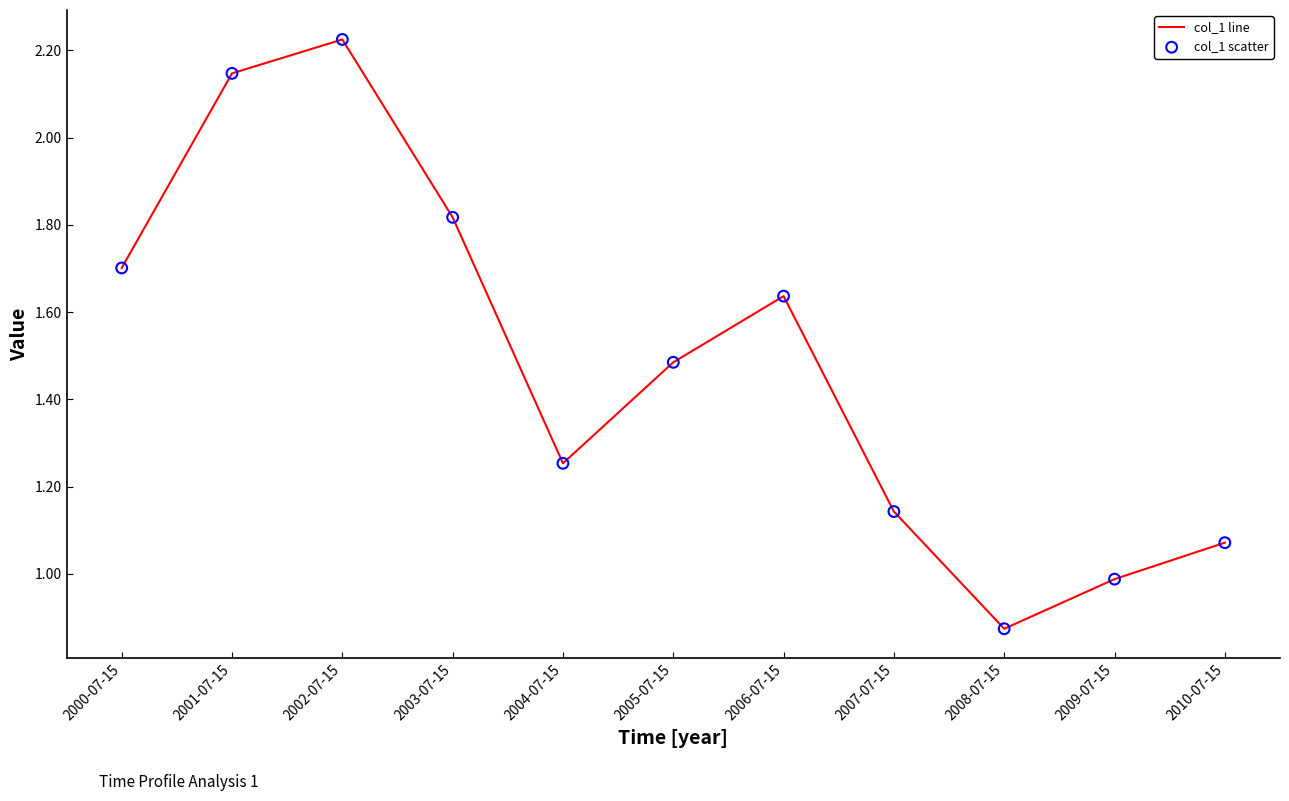

Between 2007-07-15 and 2010-07-15, which is larger?

2007-07-15